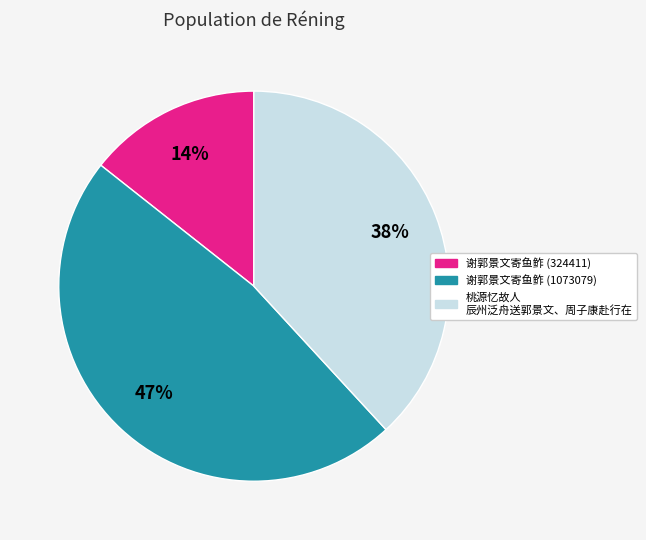

To the nearest percent, what is the average slice percentage?

33%